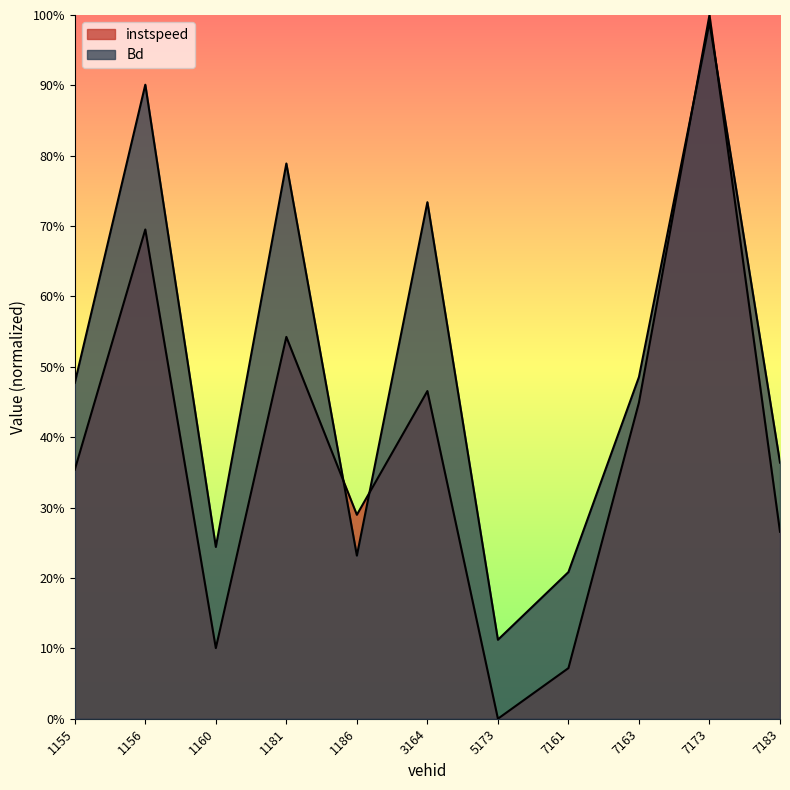

The value of instspeed at 5173 is 0.4. True or false?

False